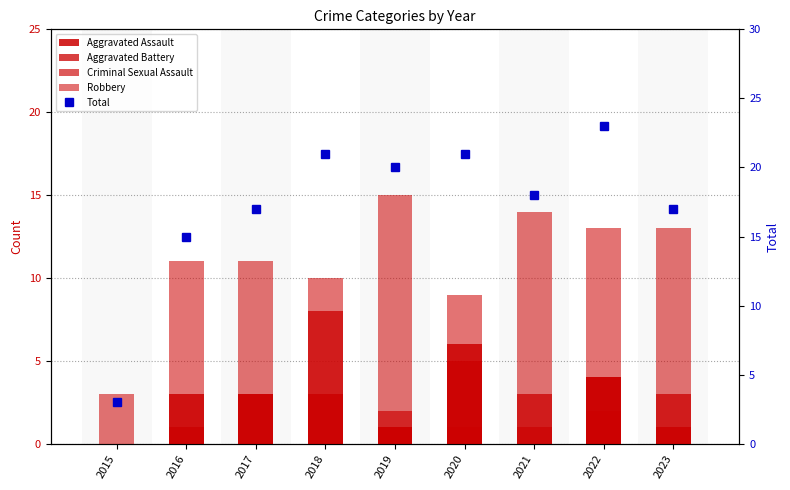

Count the number of data series in this chart.

5